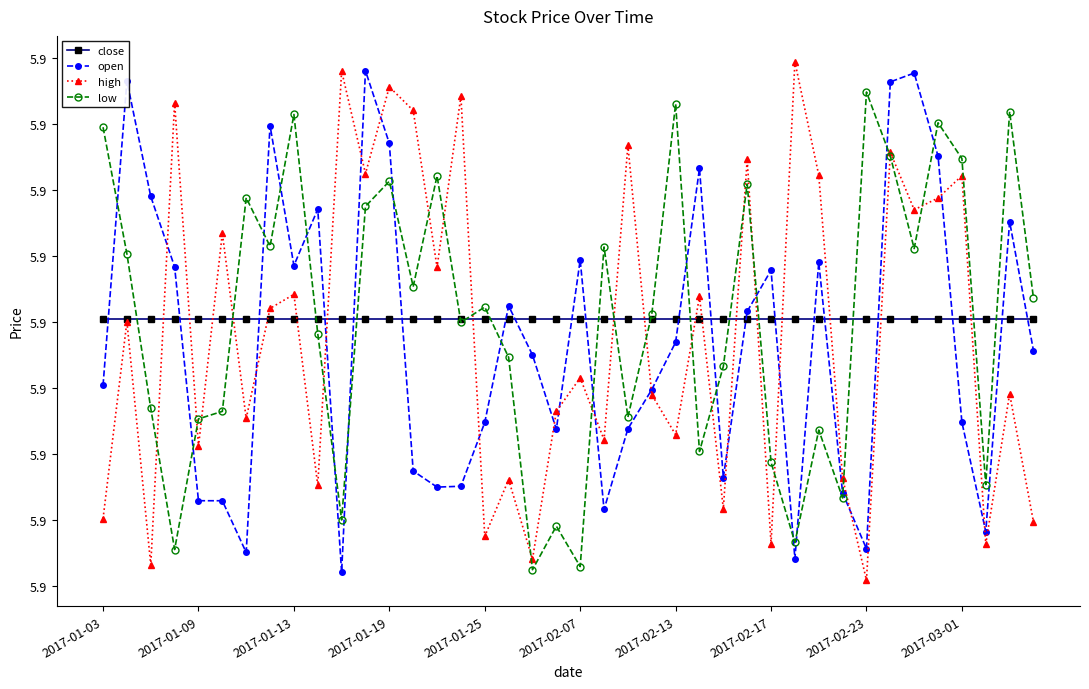

Which series has the widest spread of values?

high